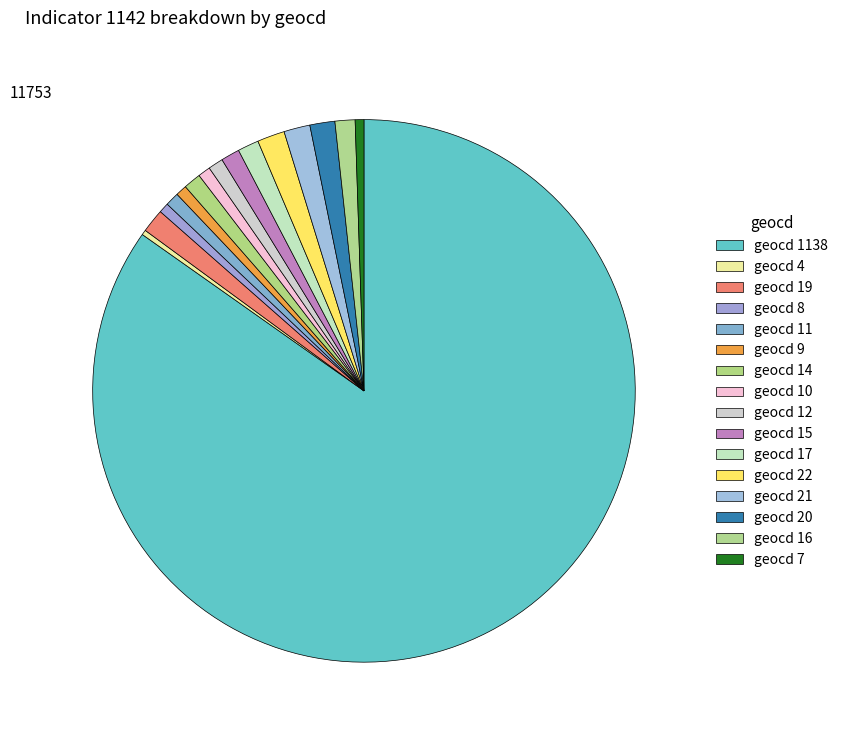

How many segments does this pie chart have?

16